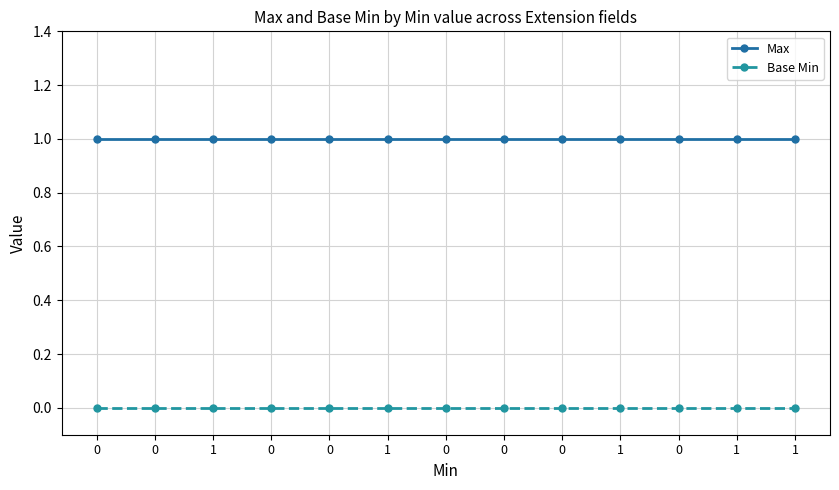

What is the label of the 8th point from the right?

1